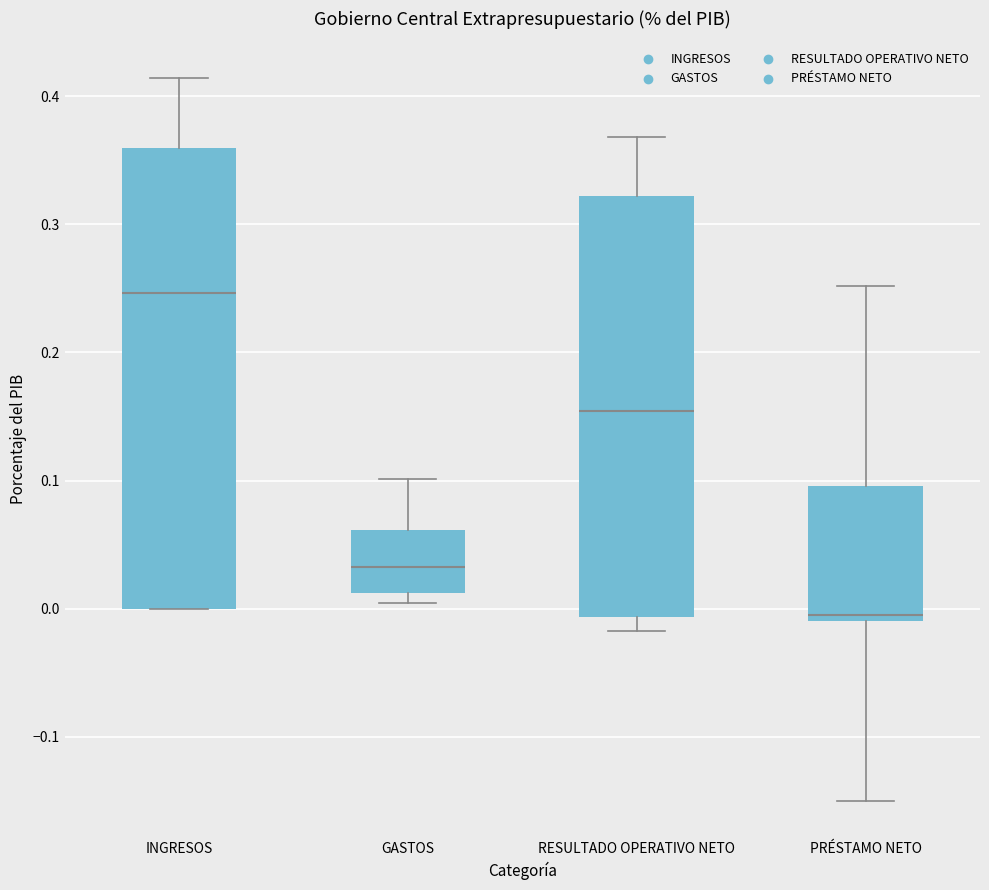

Which box's median line is the highest?

INGRESOS